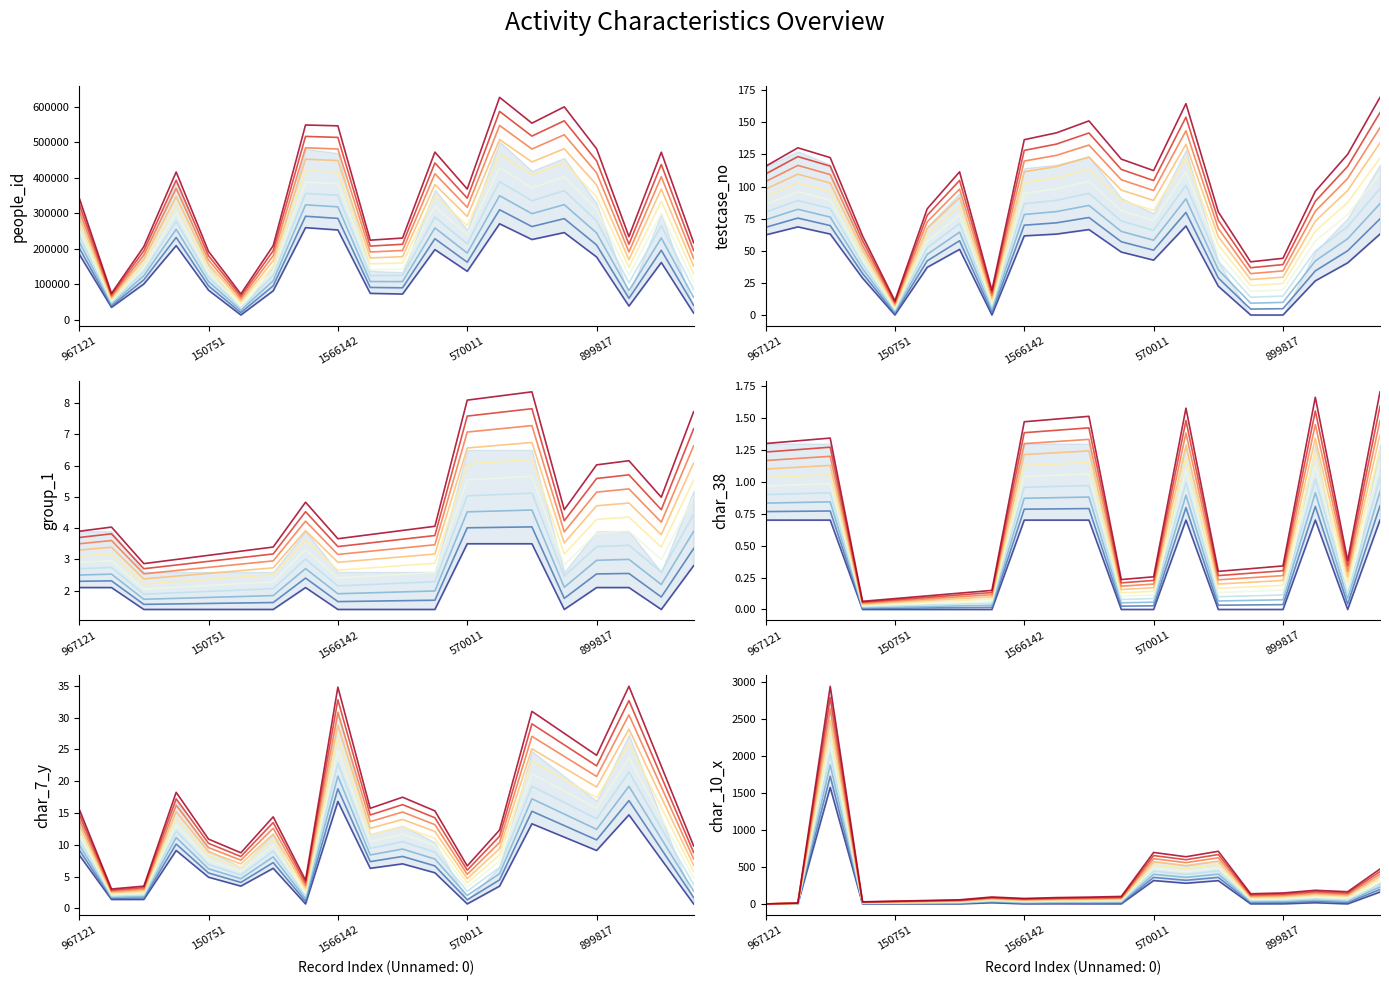

Does the chart display data point markers on the line(s)?

No